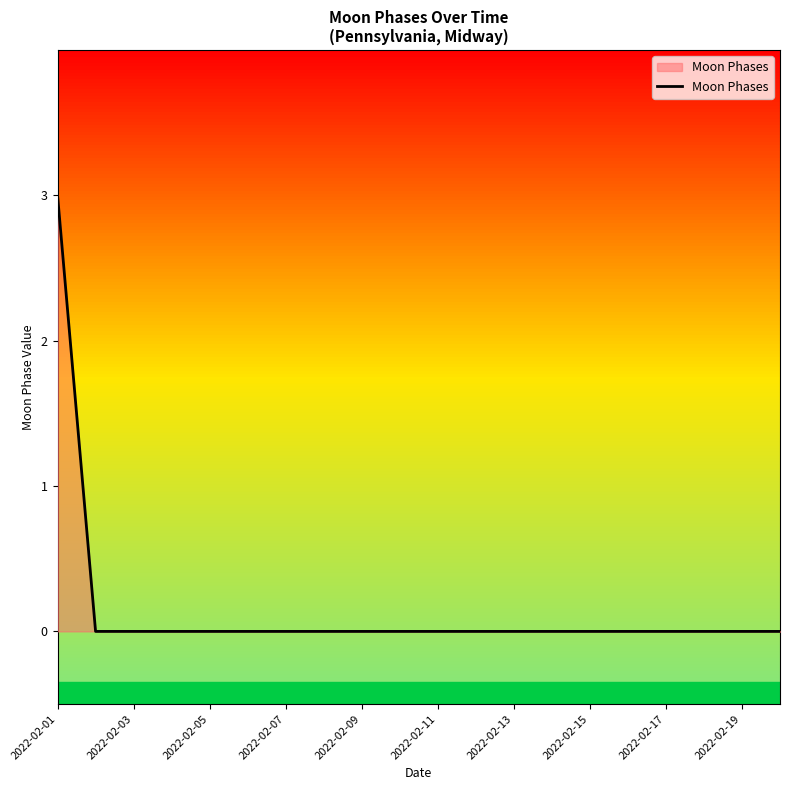

Does the chart display data point markers on the line(s)?

No